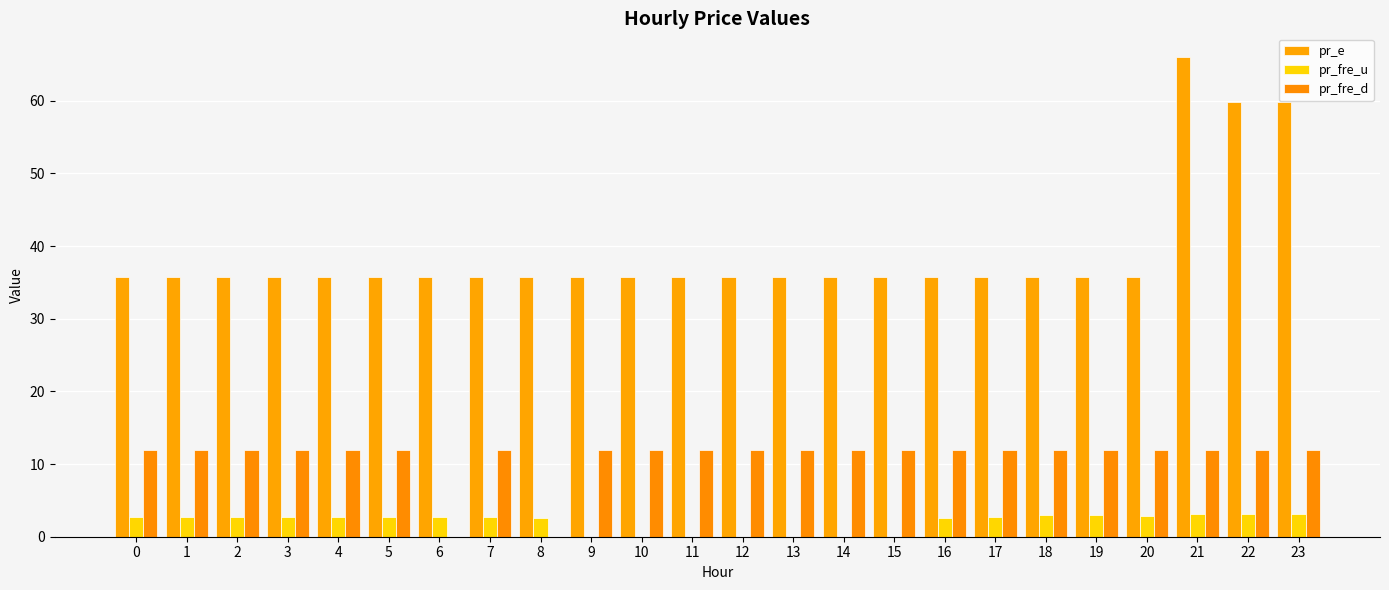

How many categories are shown in the chart?

24